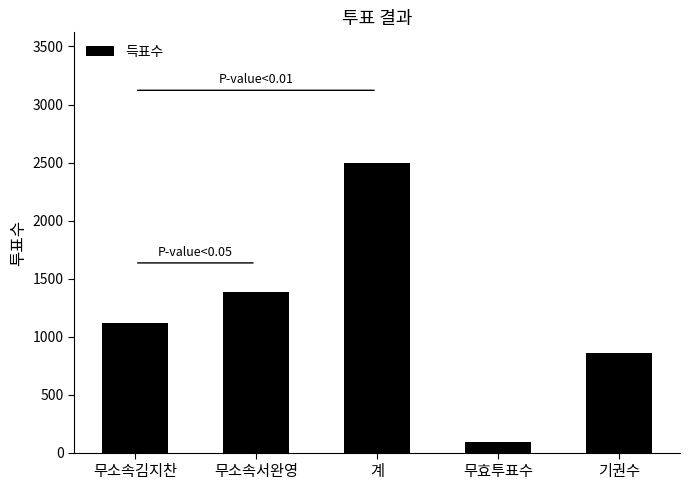

What is the difference between the maximum and minimum values?

2405